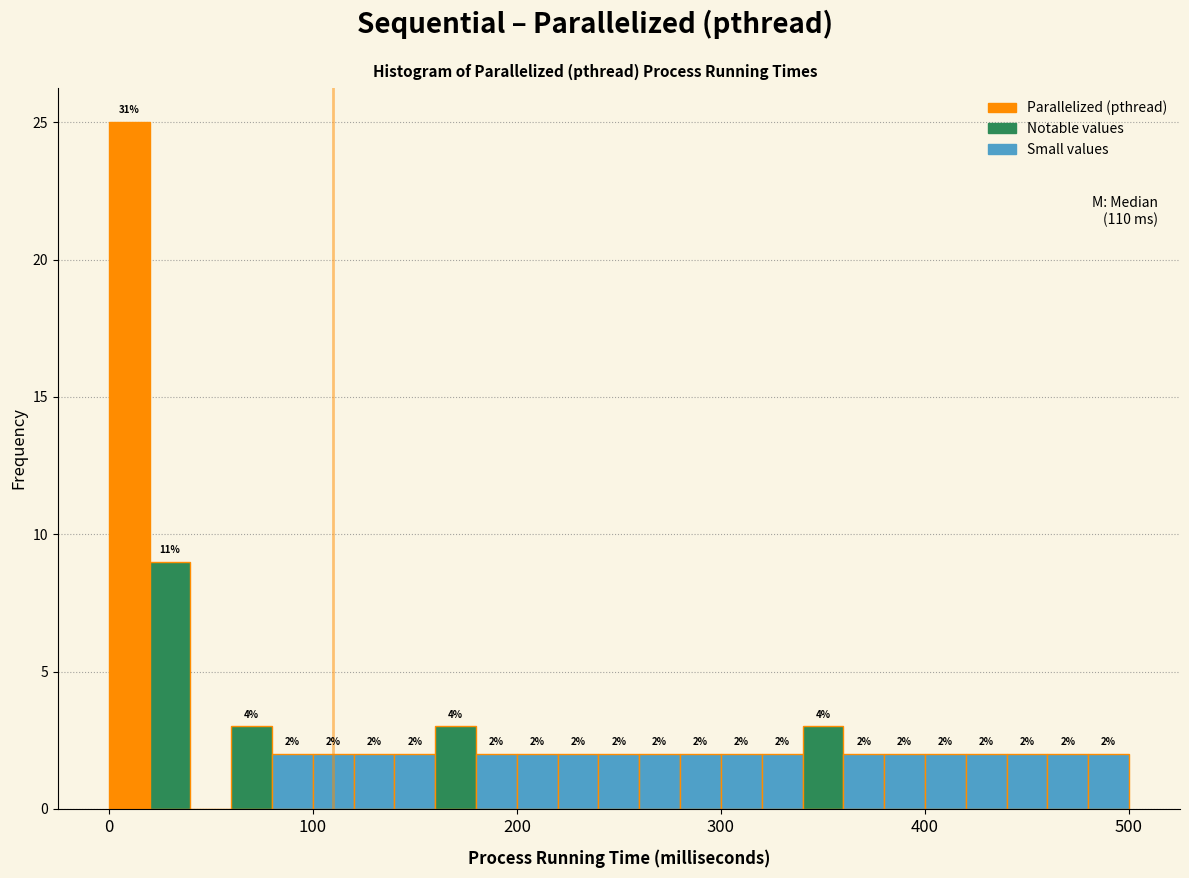

Around what value on the x-axis is the tallest bar? Give the approximate position of its centre, as read against the axis.

10